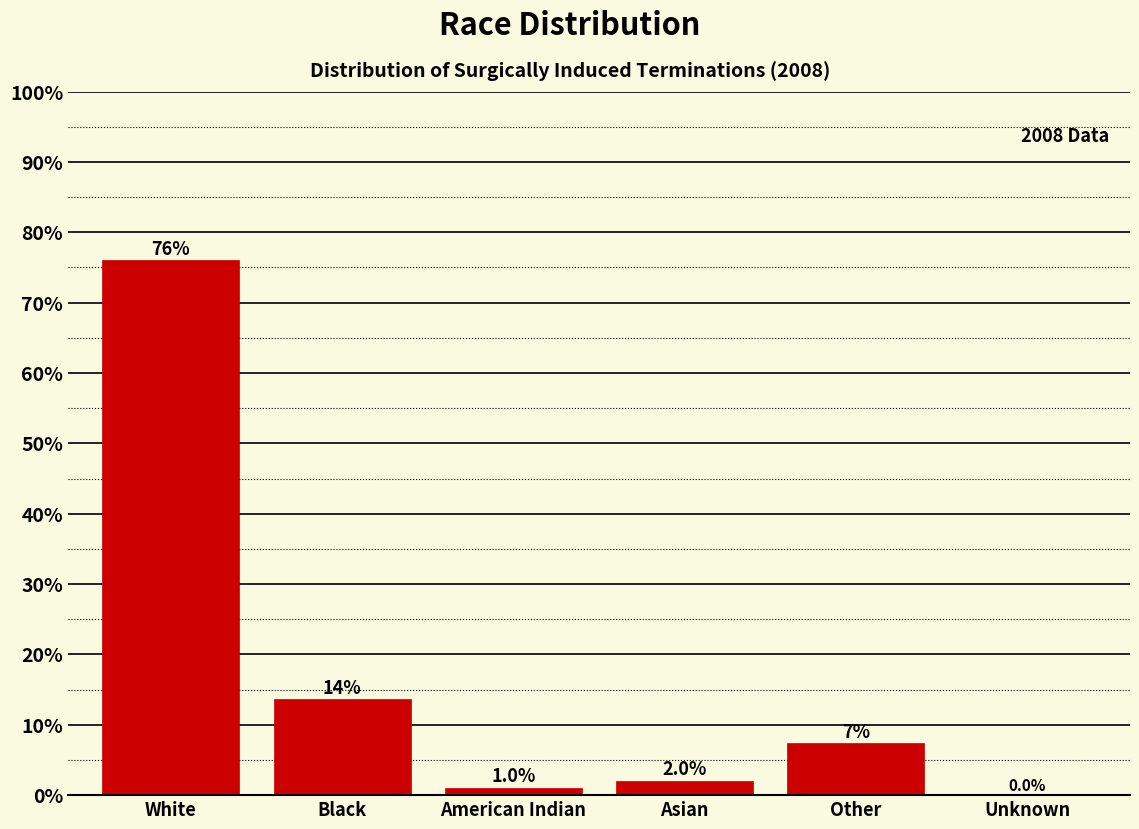

Reading left to right, transcribe all the data shown in this chart.

White=76.0	Black=13.6	American Indian=1.0	Asian=2.0	Other=7.4	Unknown=0.0